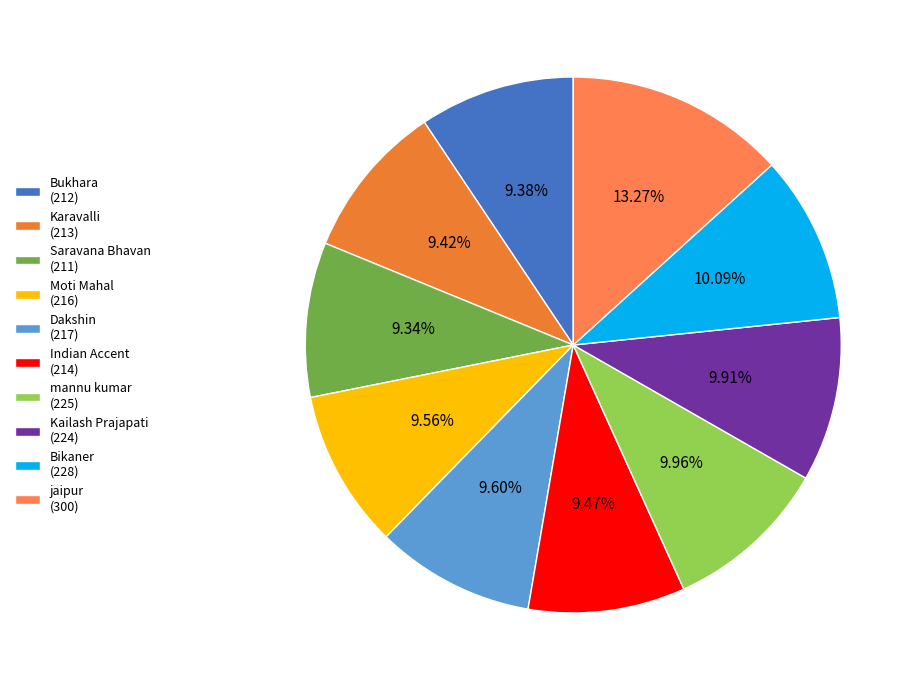

How much of the chart is everything except Moti Mahal?

90.4%